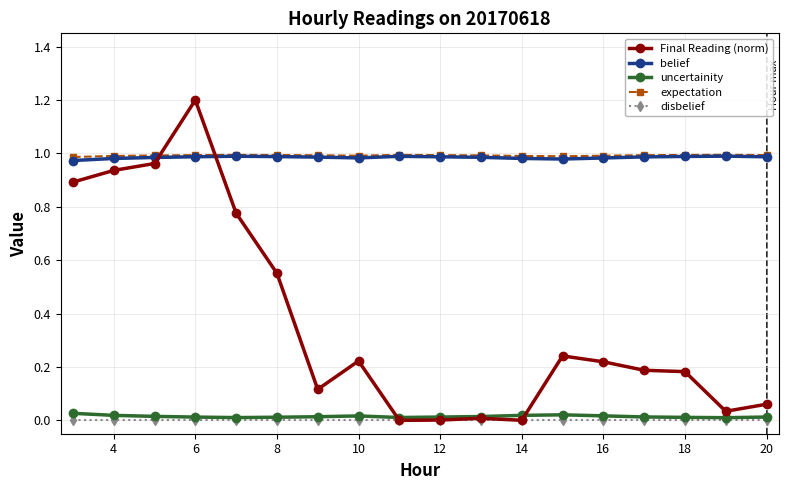

Which series has the largest range (max minus min)?

Final Reading (norm)